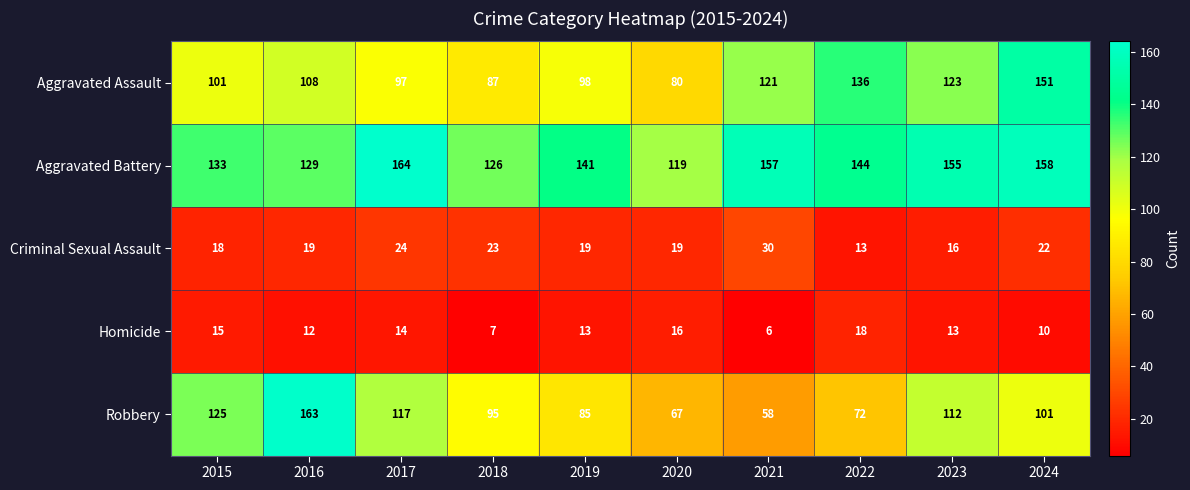

What is the difference between the maximum and minimum values in the Aggravated Battery series?

45